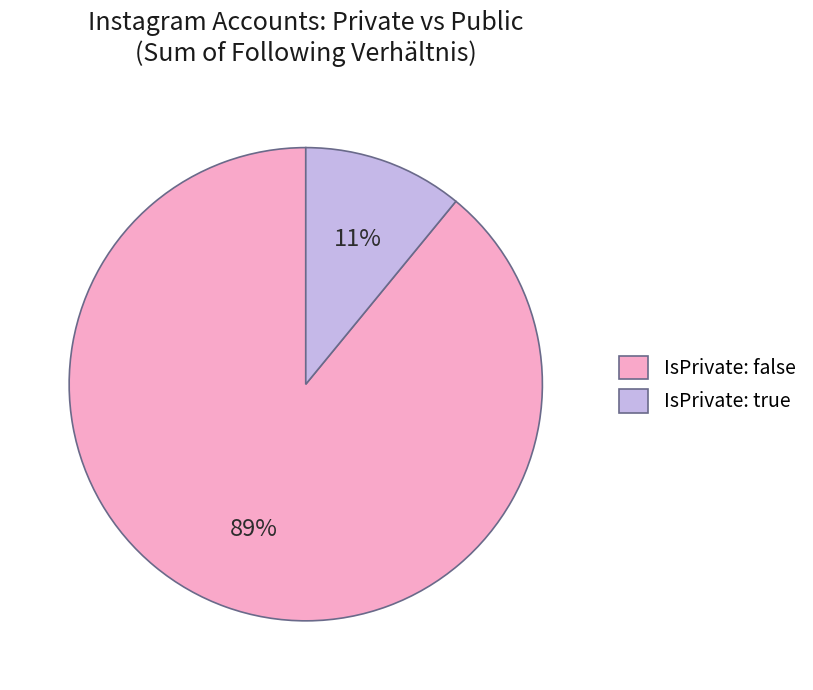

To the nearest percent, what percentage of the pie is IsPrivate: true?

11%